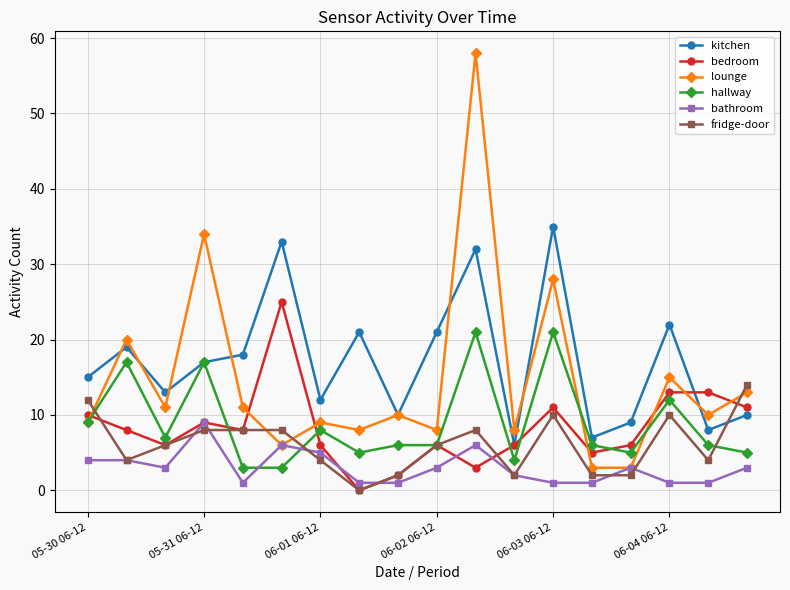

Reading left to right, extract all data points from this chart.

kitchen: 15	19	13	17	18	33	12	21	10	21	32	6	35	7	9	22	8	10
bedroom: 10	8	6	9	8	25	6	0	2	6	3	6	11	5	6	13	13	11
lounge: 9	20	11	34	11	6	9	8	10	8	58	8	28	3	3	15	10	13
hallway: 9	17	7	17	3	3	8	5	6	6	21	4	21	6	5	12	6	5
bathroom: 4	4	3	9	1	6	5	1	1	3	6	2	1	1	3	1	1	3
fridge-door: 12	4	6	8	8	8	4	0	2	6	8	2	10	2	2	10	4	14